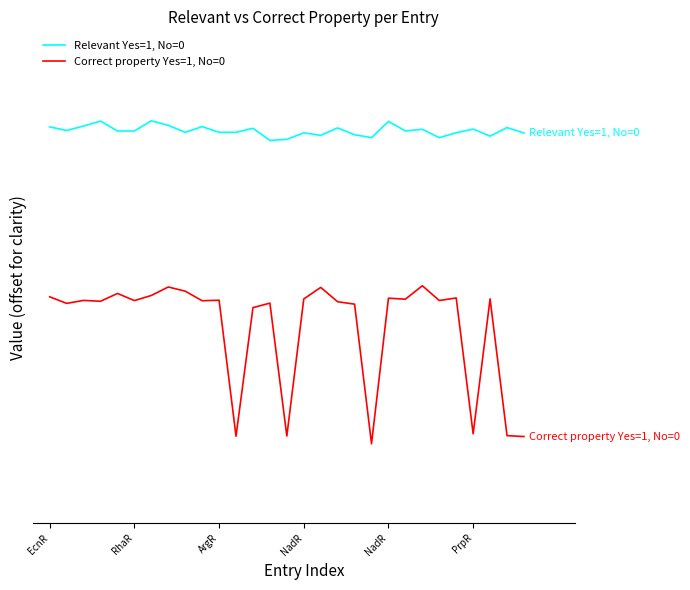

In Correct property Yes=1, No=0, how many points are lower than both neighbors (excluding endpoints)?

10